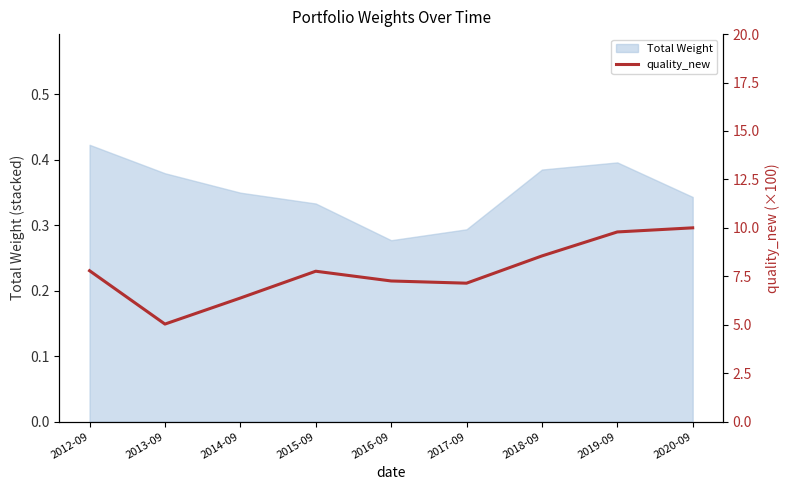

Which has a higher value, 2018-09 or 2017-09?

2018-09